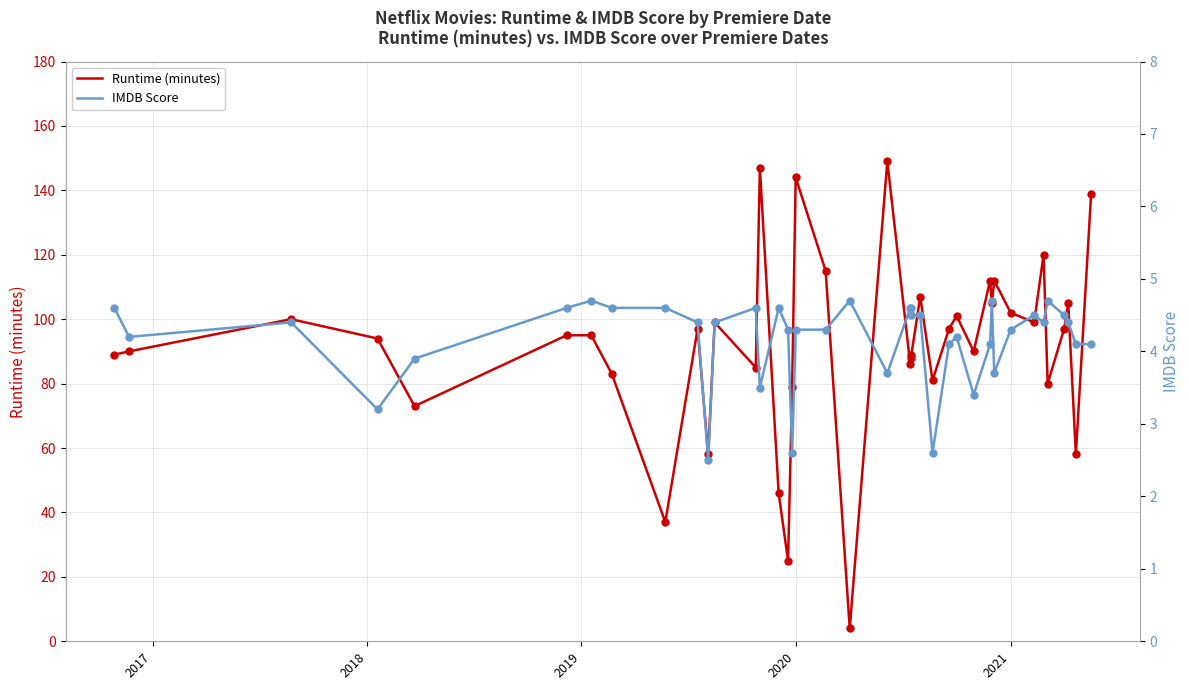

Which series has the largest total across all categories?

Runtime (minutes)